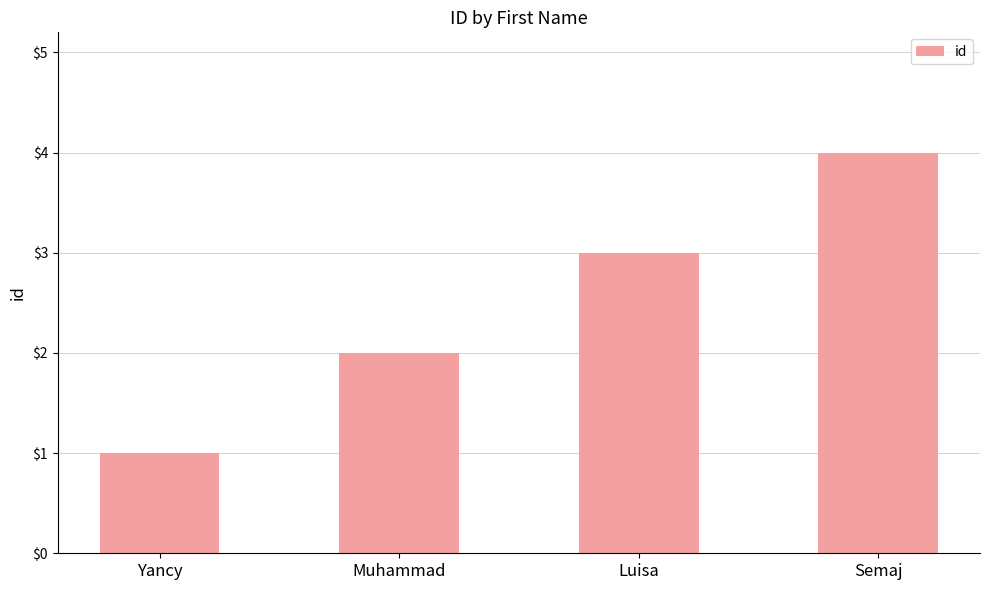

Rank the categories by value from lowest to highest.

Yancy, Muhammad, Luisa, Semaj